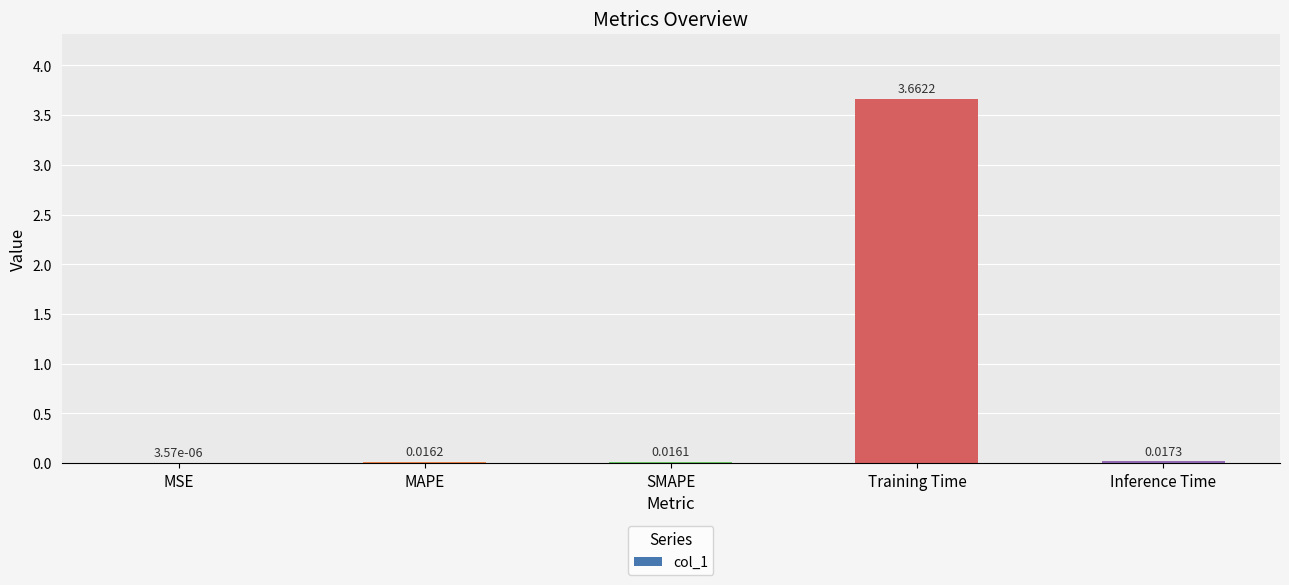

Which label corresponds to the largest value in the chart?

Training Time